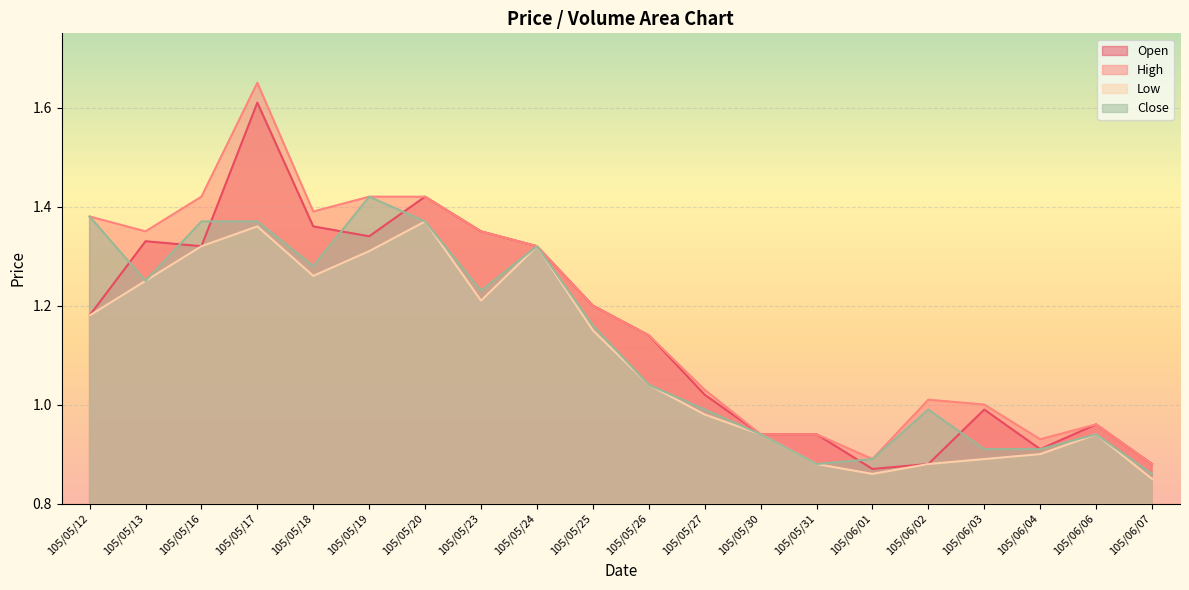

What is the label of the 2nd point from the left?

105/05/13